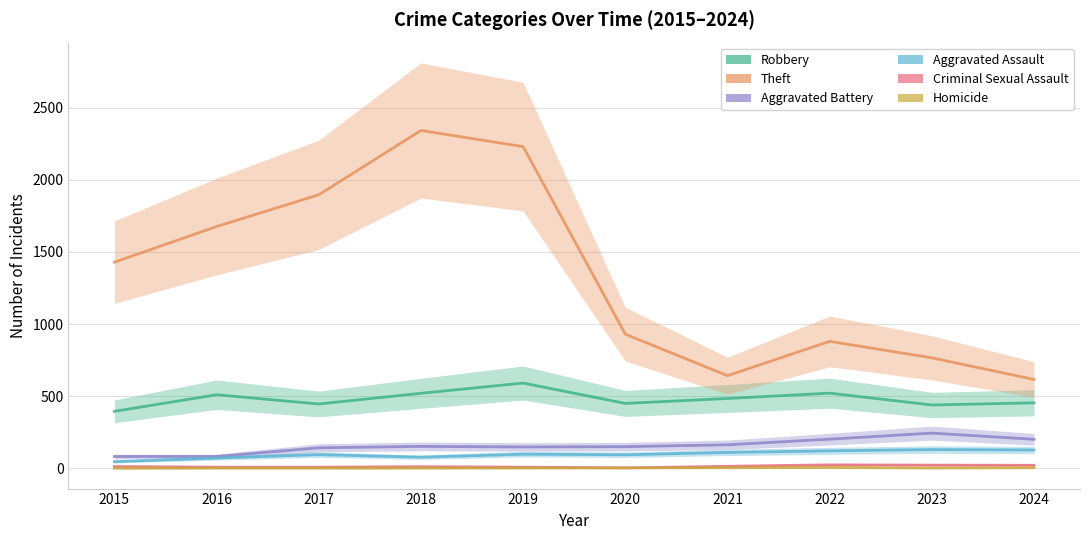

True or false: Robbery and Theft cross at least once.

False